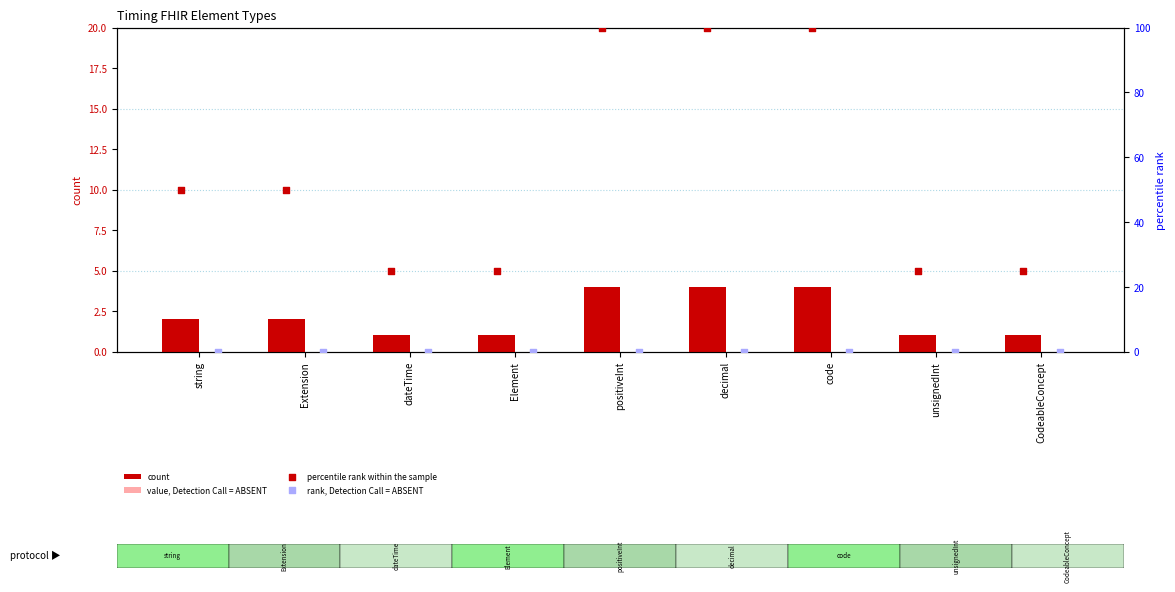

Which series reaches the minimum Y coordinate?

value, Detection Call = ABSENT